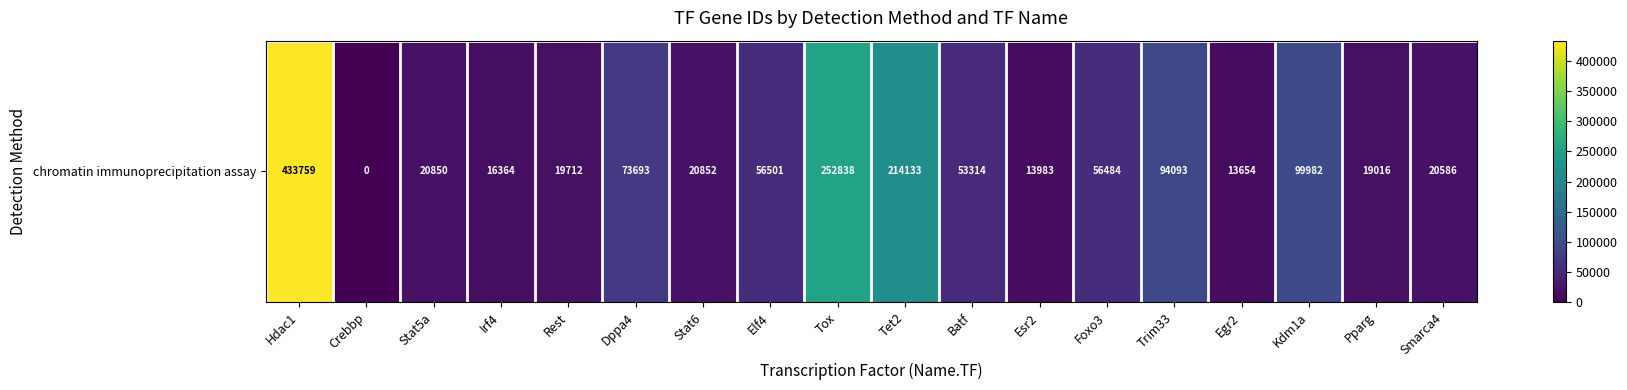

What is the change in value from Irf4 to Elf4?

+40137